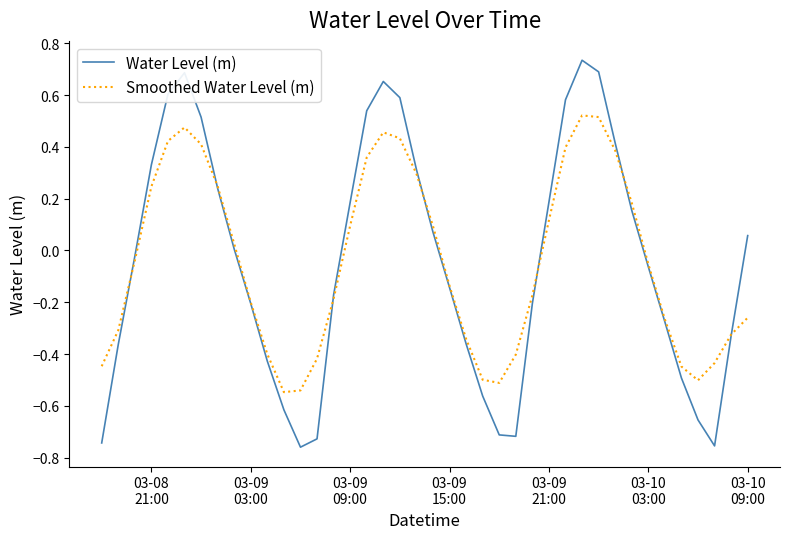

List the series in order of their peak value, lowest first.

Smoothed Water Level (m), Water Level (m)